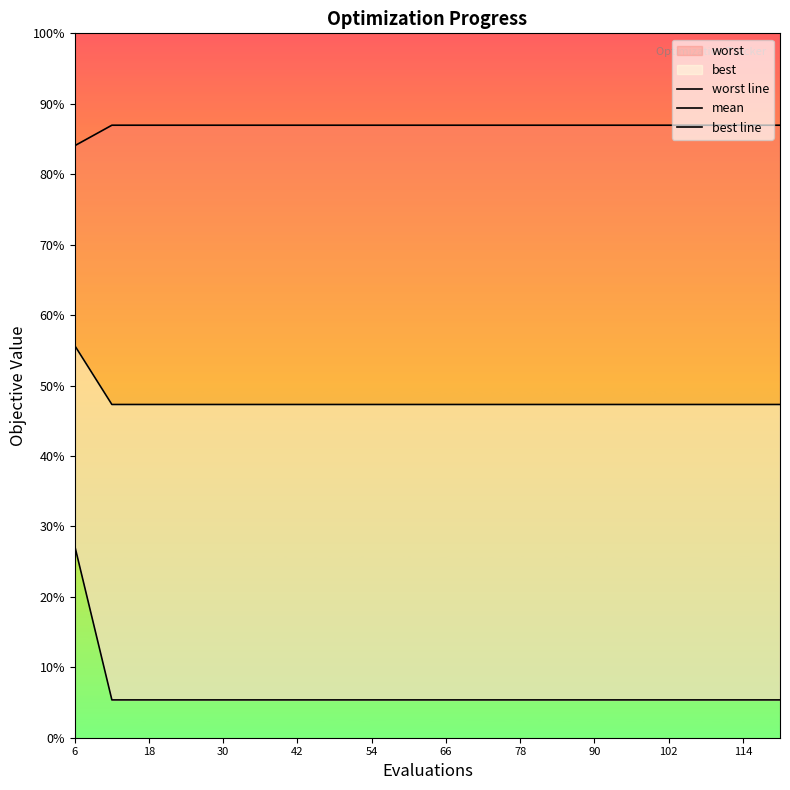

Which series has the largest range (max minus min)?

best line